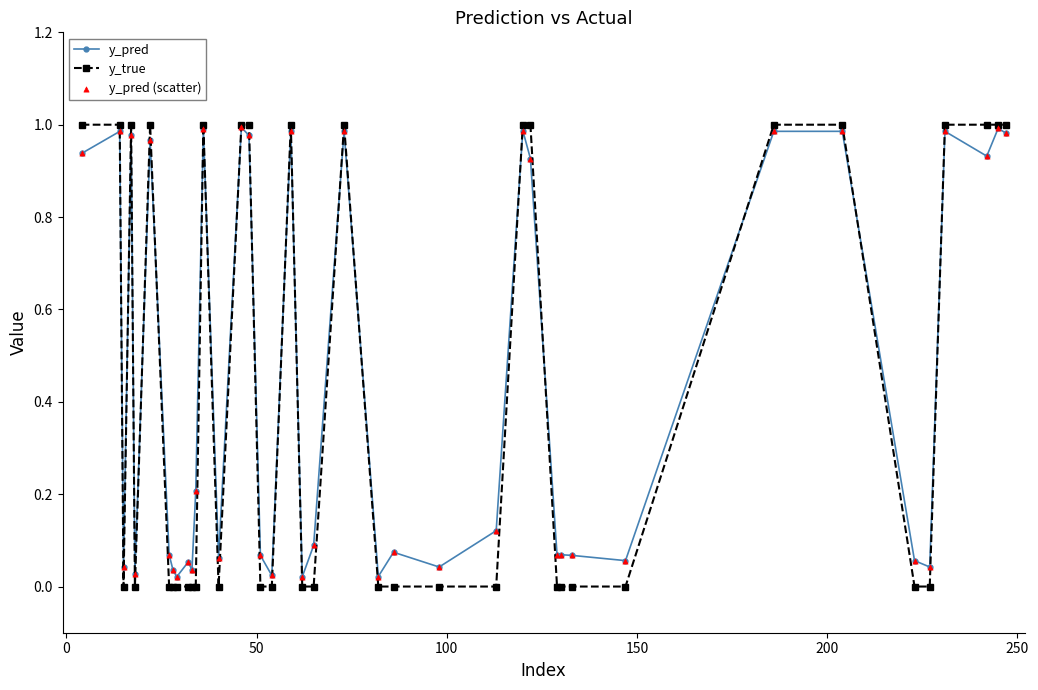

True or false: y_true has more than 1 interior local peaks.

True